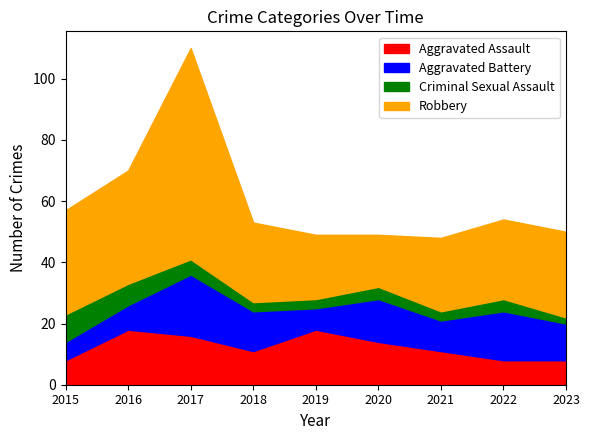

List the series in order of their peak value, highest first.

Robbery, Aggravated Battery, Aggravated Assault, Criminal Sexual Assault